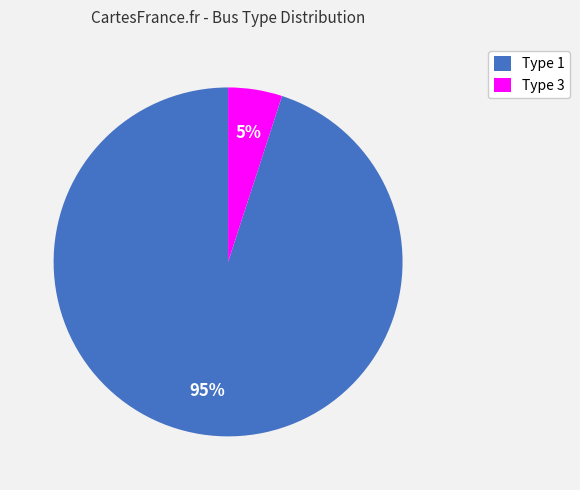

To the nearest percent, what is the difference between the Type 3 and Type 1 slice percentages?

90%